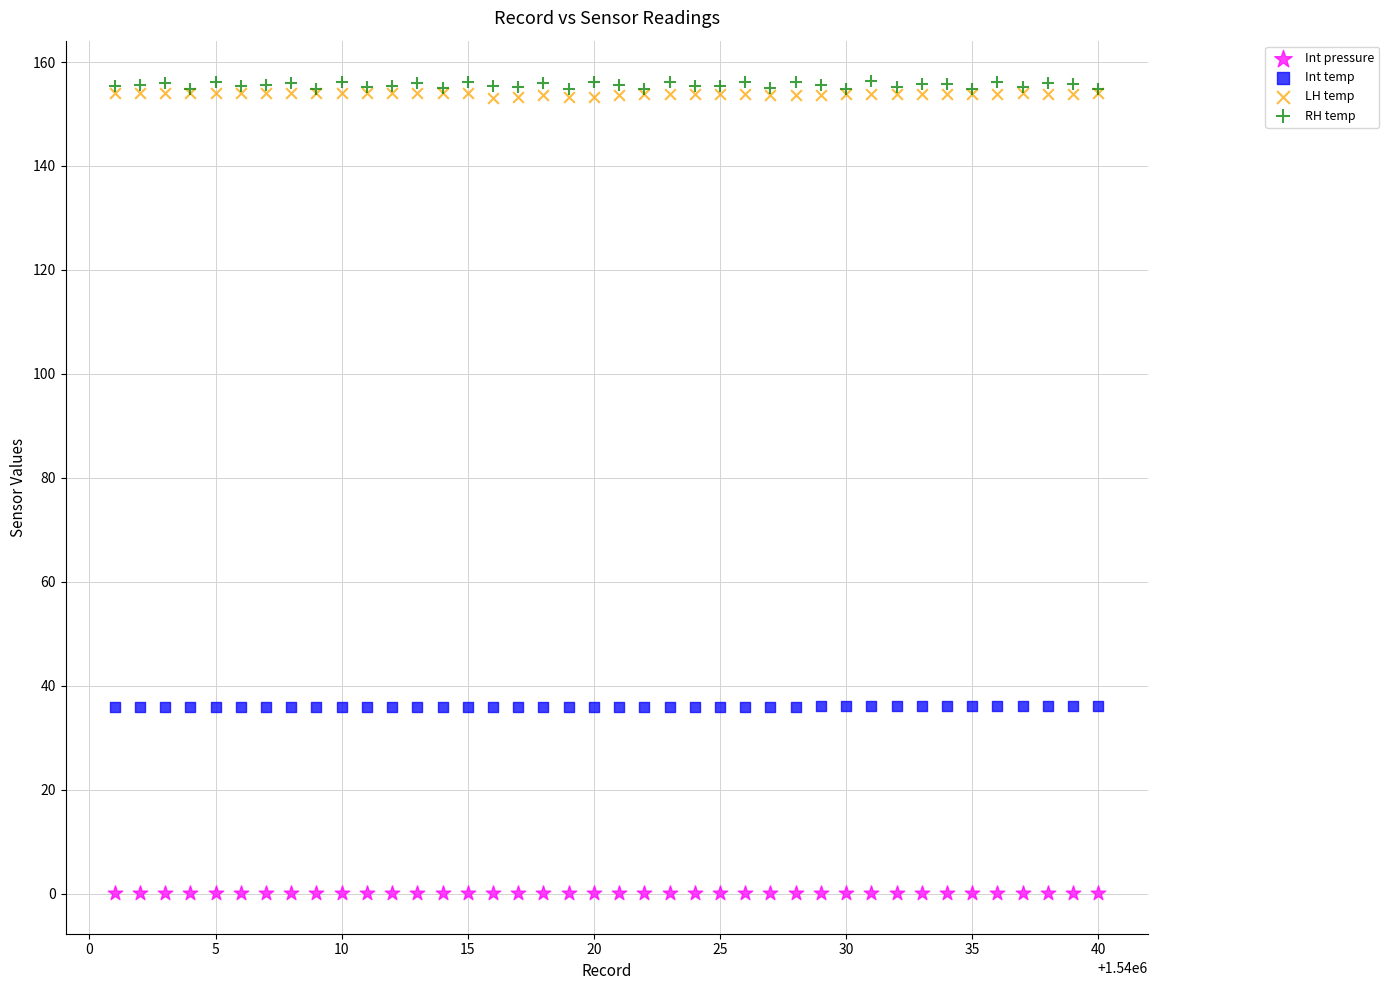

Which series has the largest Y range (max minus min)?

RH temp